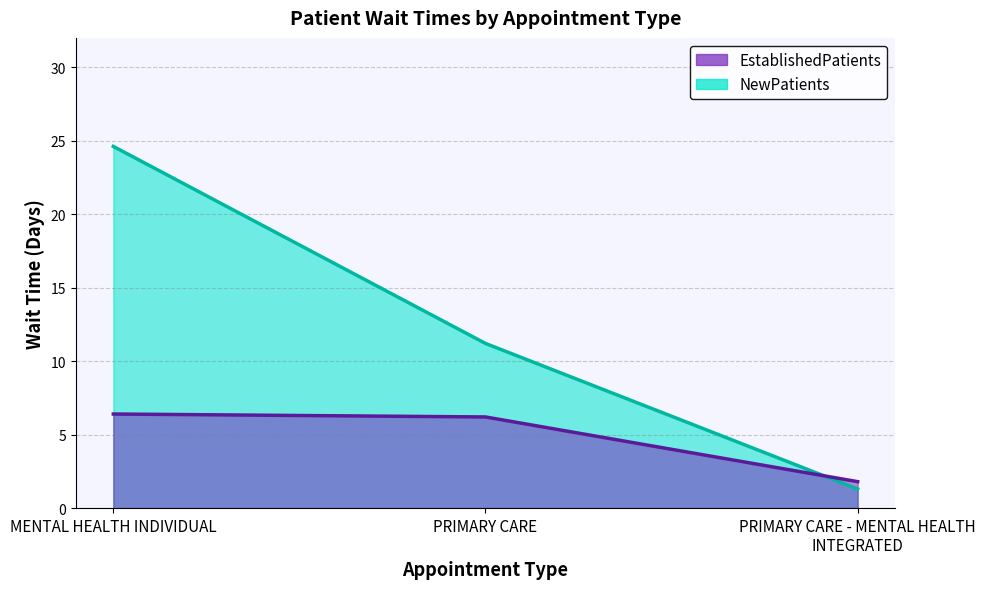

What is the sum of the NewPatients values at PRIMARY CARE and MENTAL HEALTH INDIVIDUAL?

35.8